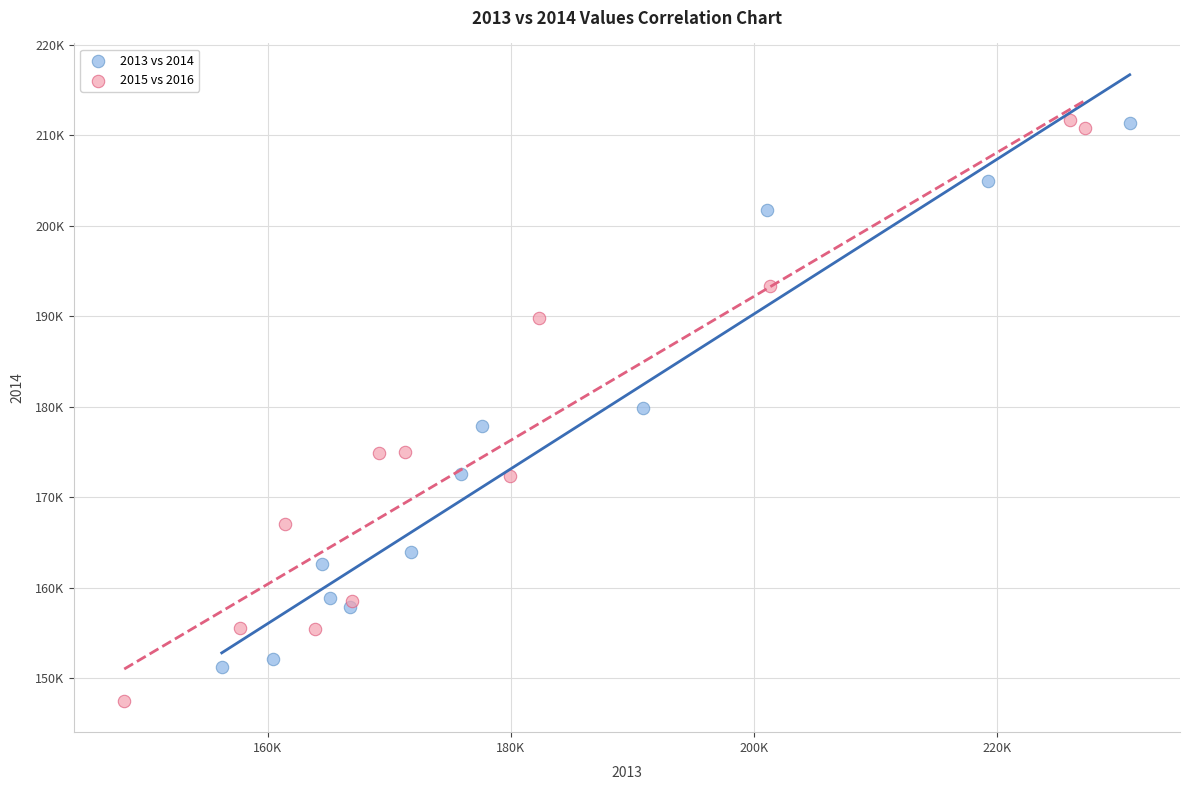

What are all the series names shown in the legend?

2013 vs 2014, 2015 vs 2016